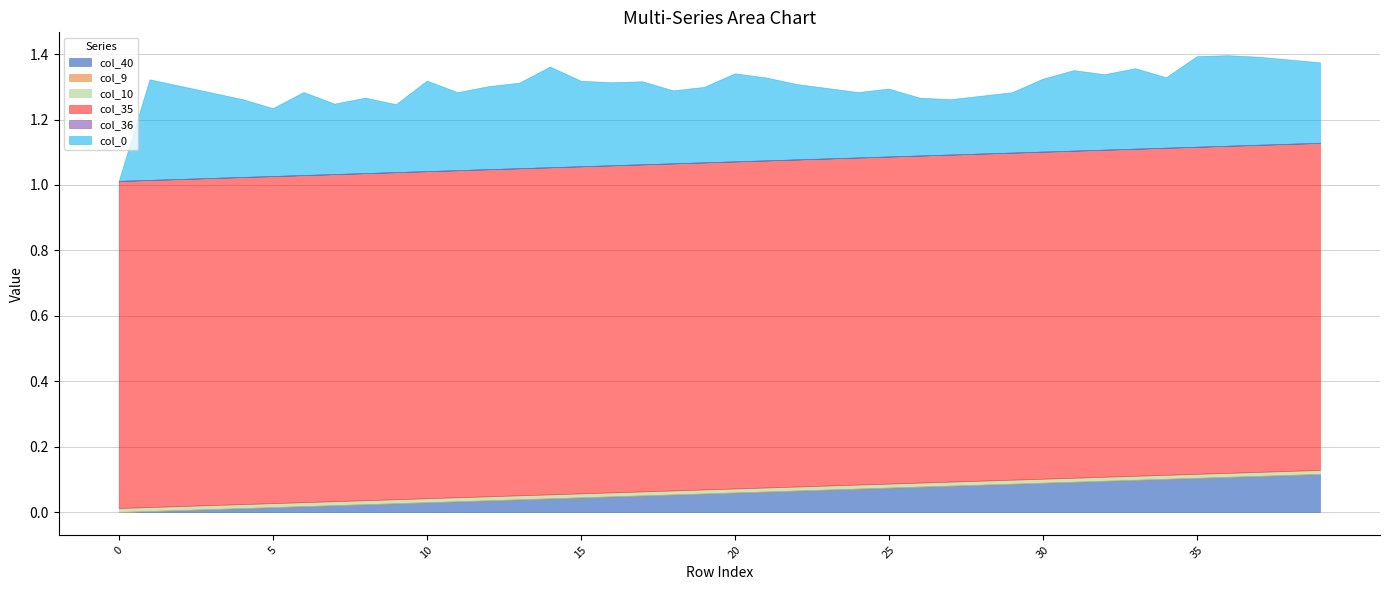

At how many categories does at least one series exceed 0?

40